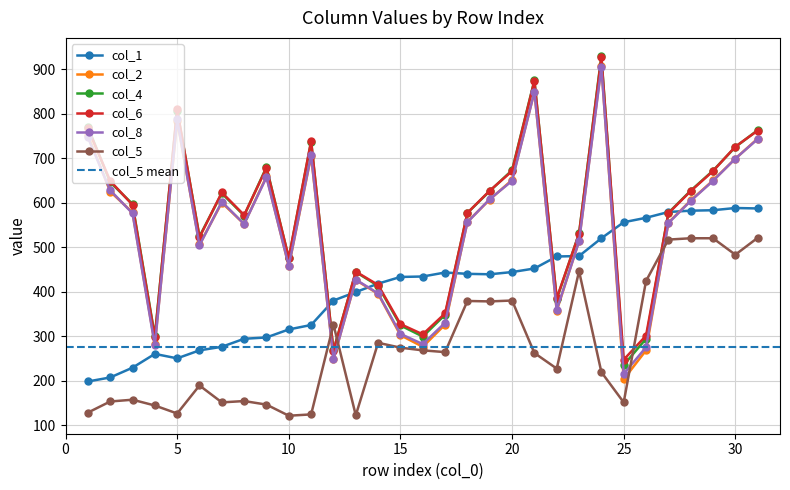

How many interior local peaks does the col_5 series have?

8